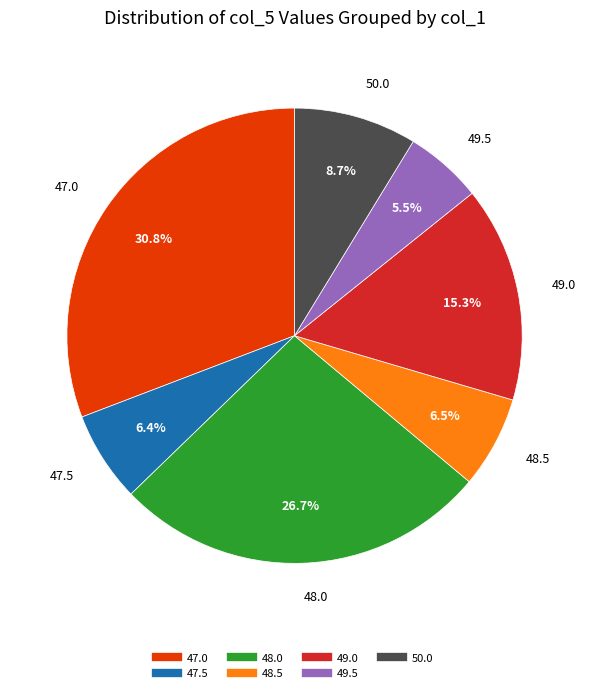

Is there a majority slice in this chart?

No